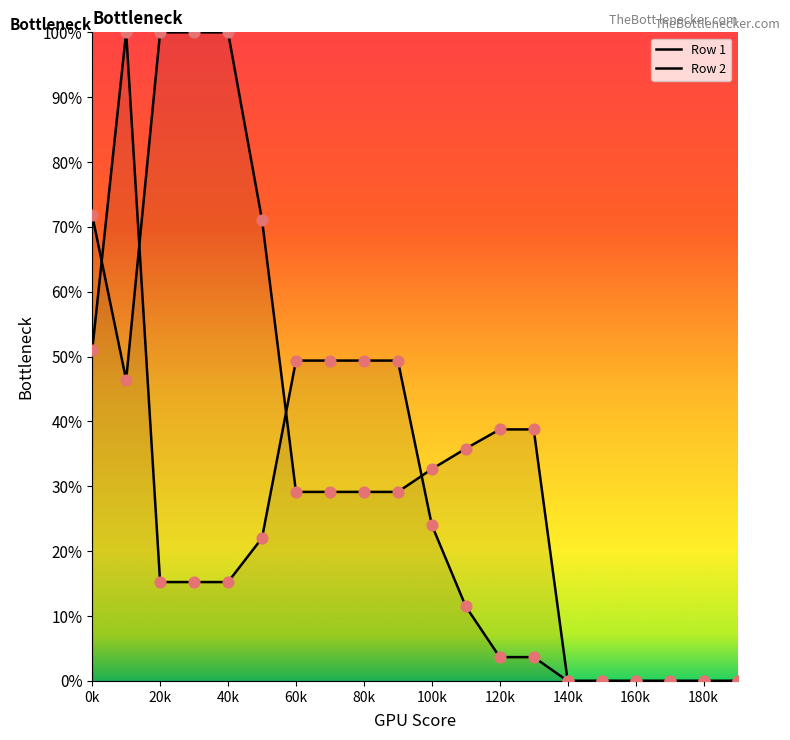

At how many categories does at least one series exceed 0?

14